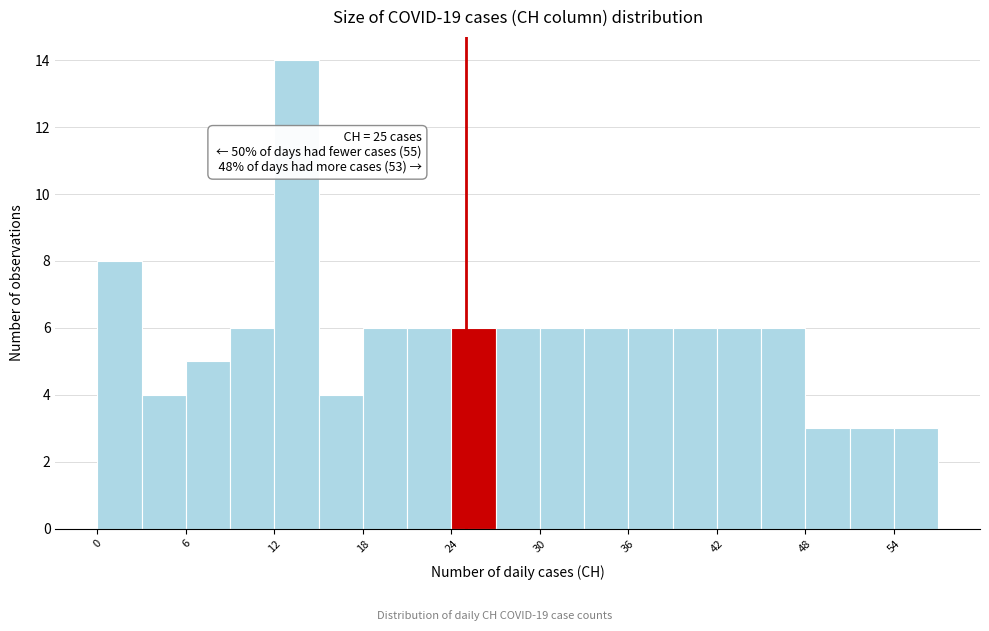

Around what value on the x-axis is the tallest bar? Give the approximate position of its centre, as read against the axis.

14